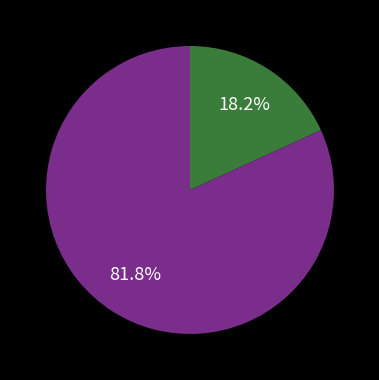

Does any single category account for the majority?

Yes